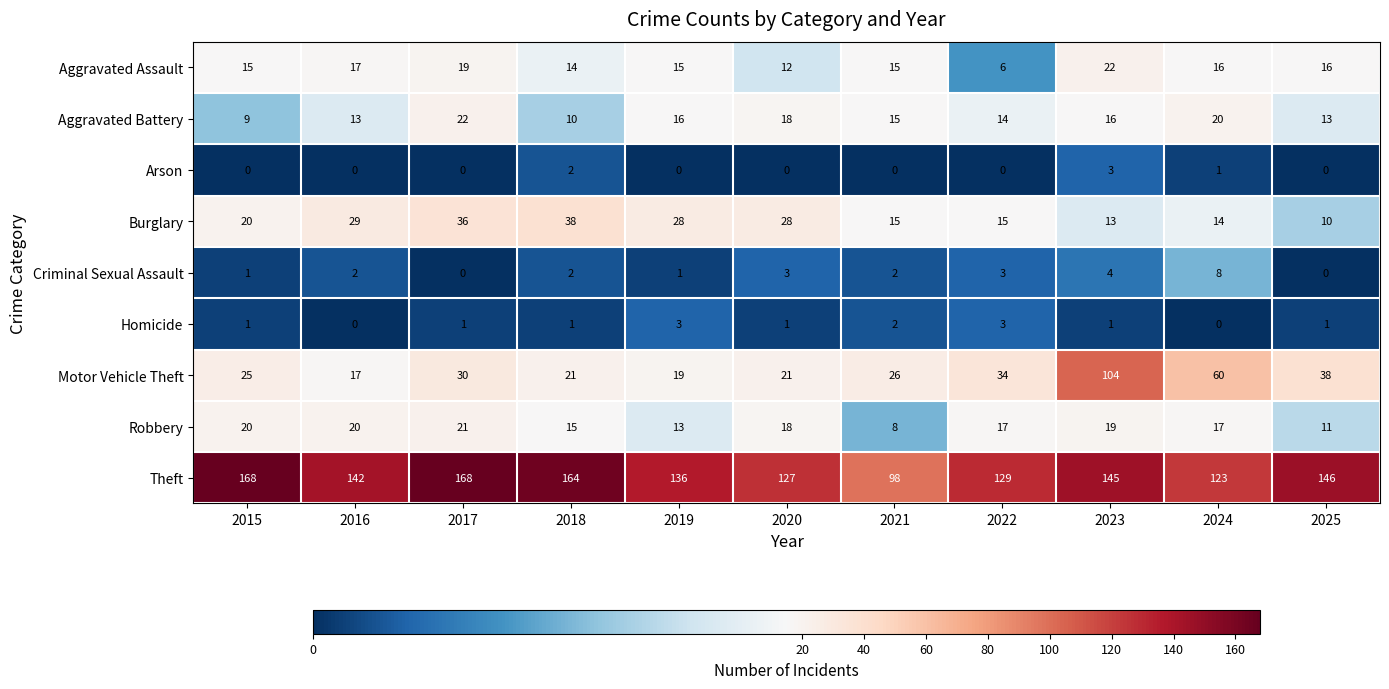

What is the sum of the Robbery values at 2019 and 2018?

28